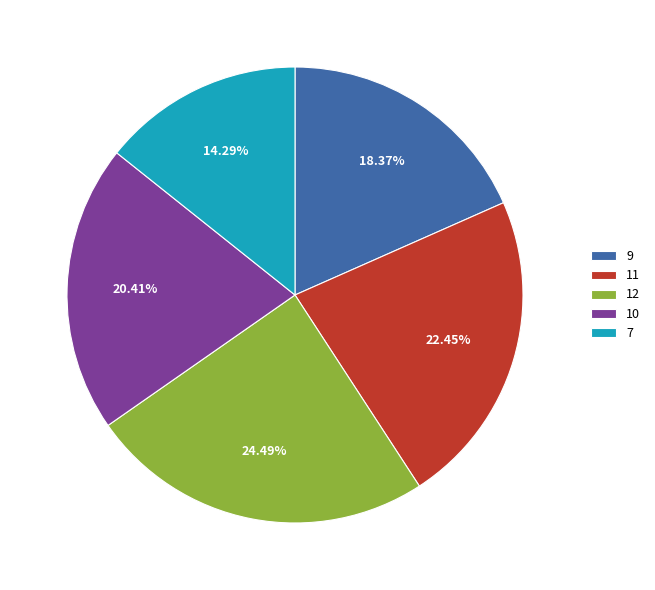

Rank the categories by value from highest to lowest.

12, 11, 10, 9, 7